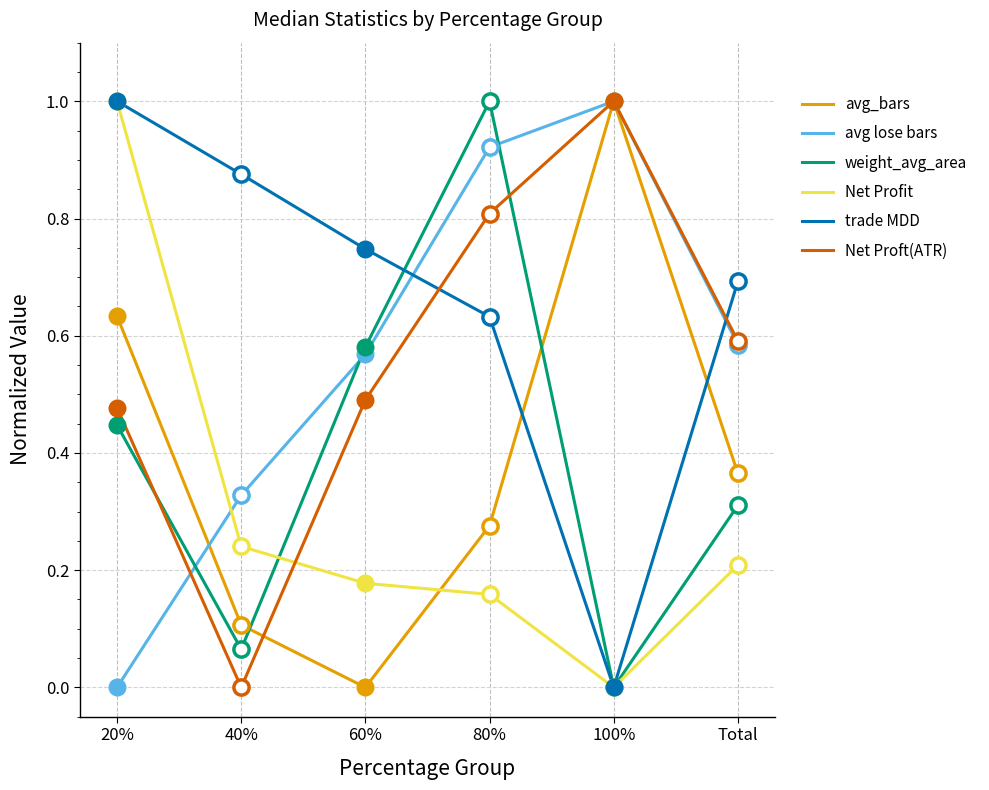

What is the difference between the highest and lowest values at 80%?

0.8